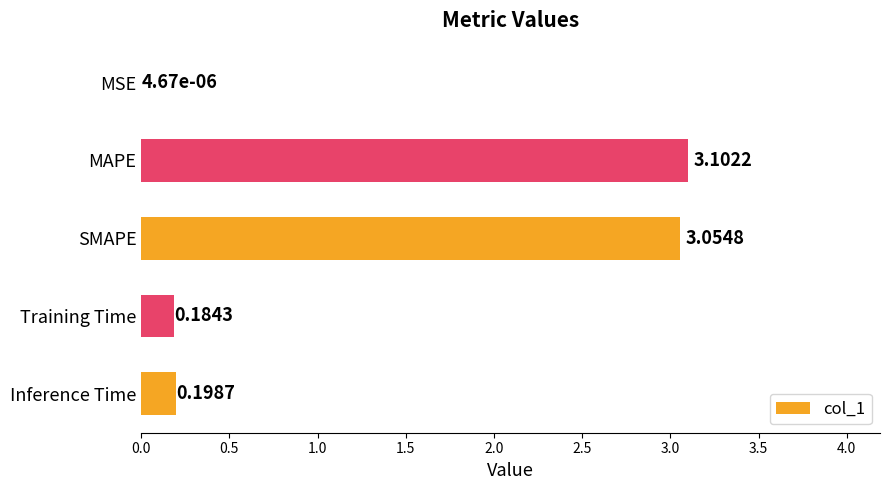

Between Training Time and MAPE, which is larger?

MAPE